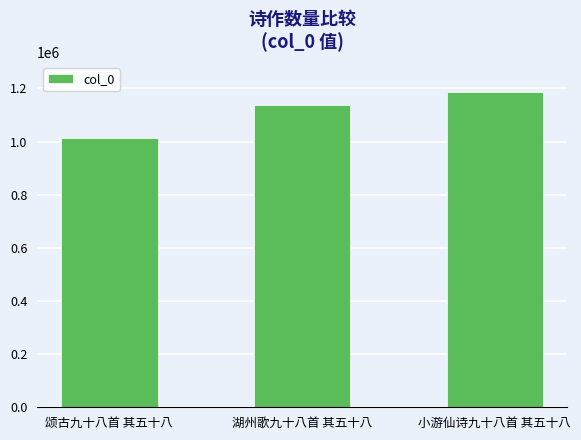

Reading left to right, what are all the values shown in this chart?

1011631	1138238	1188331